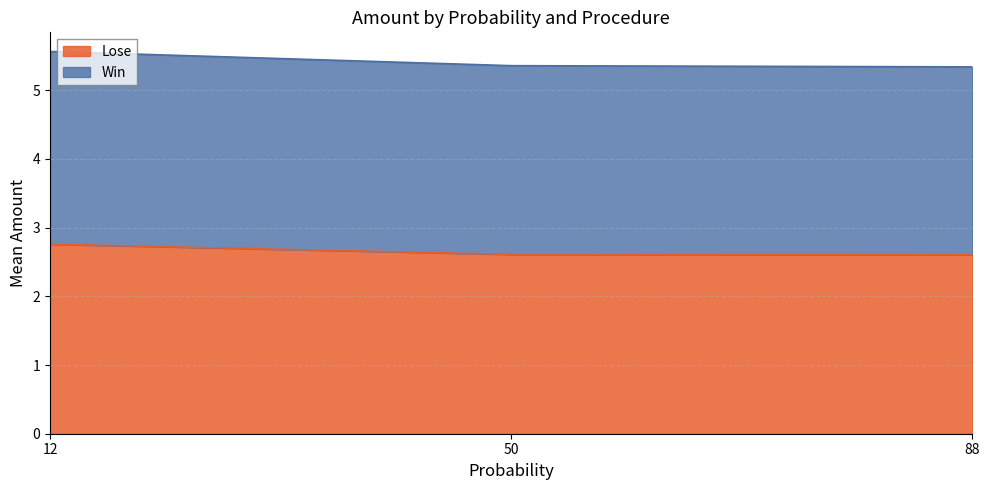

Does the chart display data point markers on the line(s)?

No